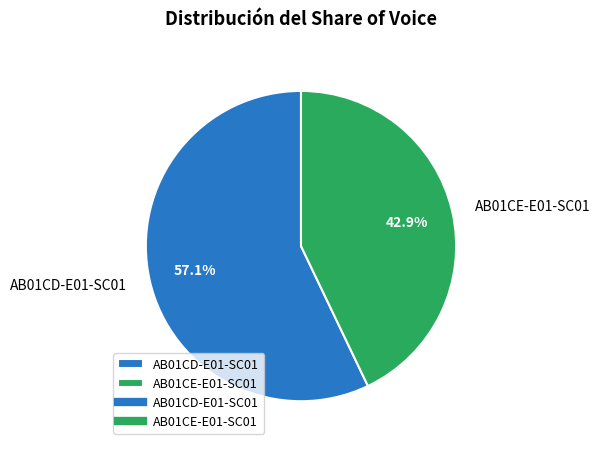

To the nearest percent, what percentage of the pie is AB01CE-E01-SC01?

43%